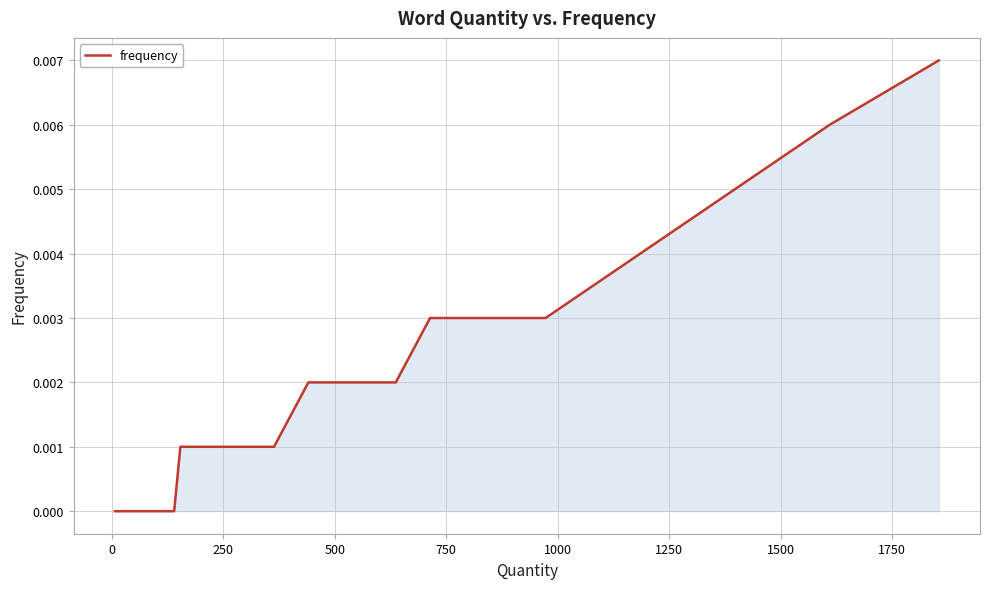

How many series are shown in this chart?

1